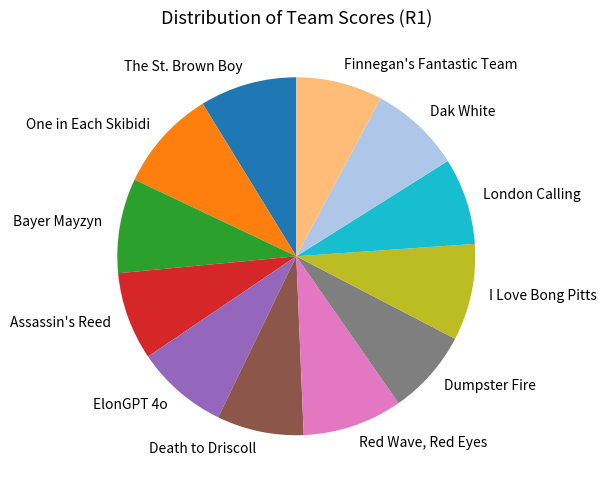

Is I Love Bong Pitts the majority of the pie?

No